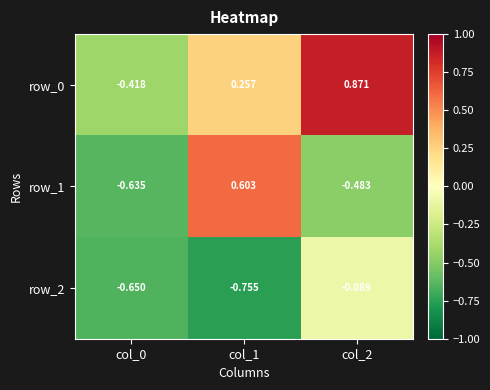

Which category has the lowest value in the row_0 series?

col_0